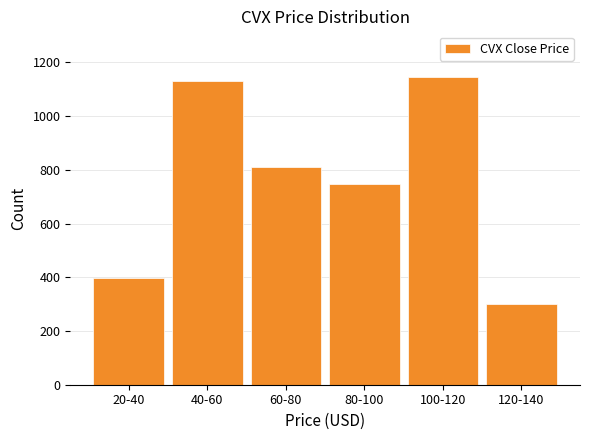

Reading left to right, extract all data points from this chart.

20-40=399	40-60=1131	60-80=810	80-100=747	100-120=1144	120-140=300